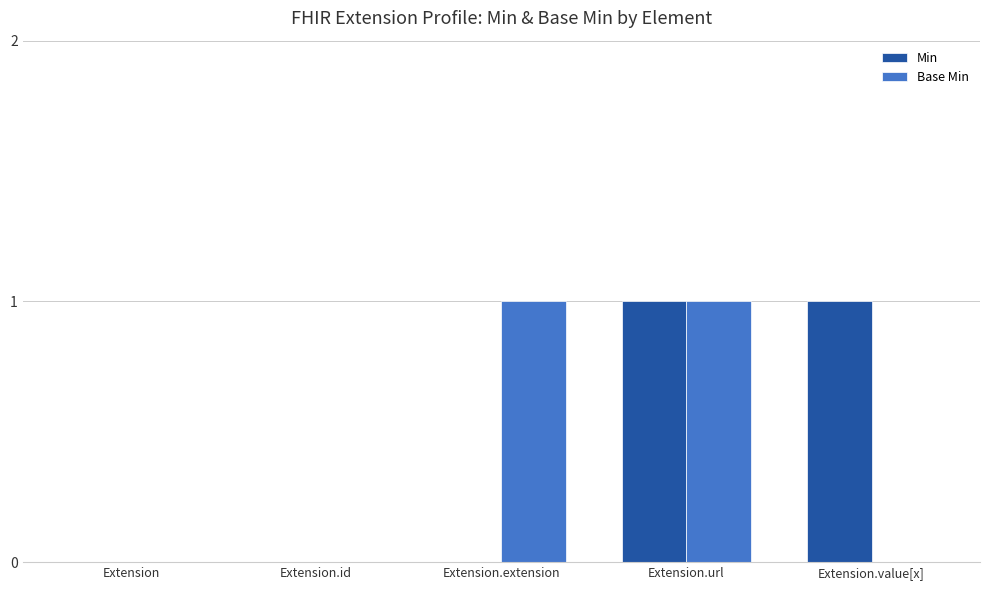

Reading left to right, what are all the values shown in this chart?

Min: 0	0	0	1	1
Base Min: 0	0	1	1	0